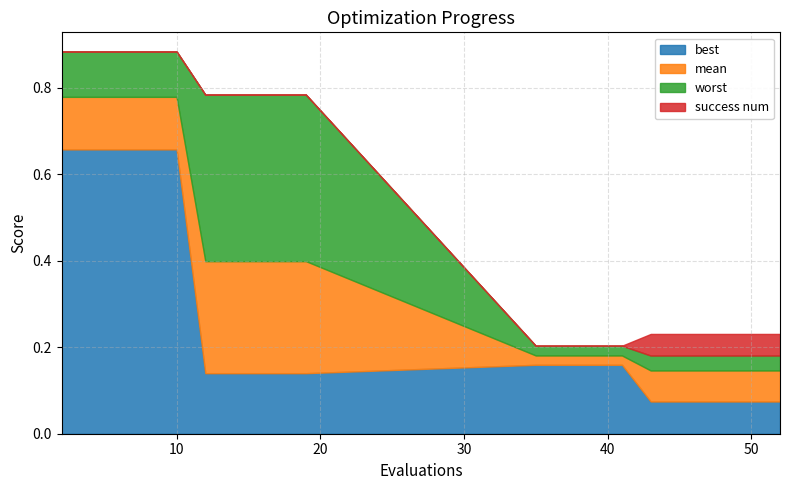

Does the chart have visible grid lines?

Yes